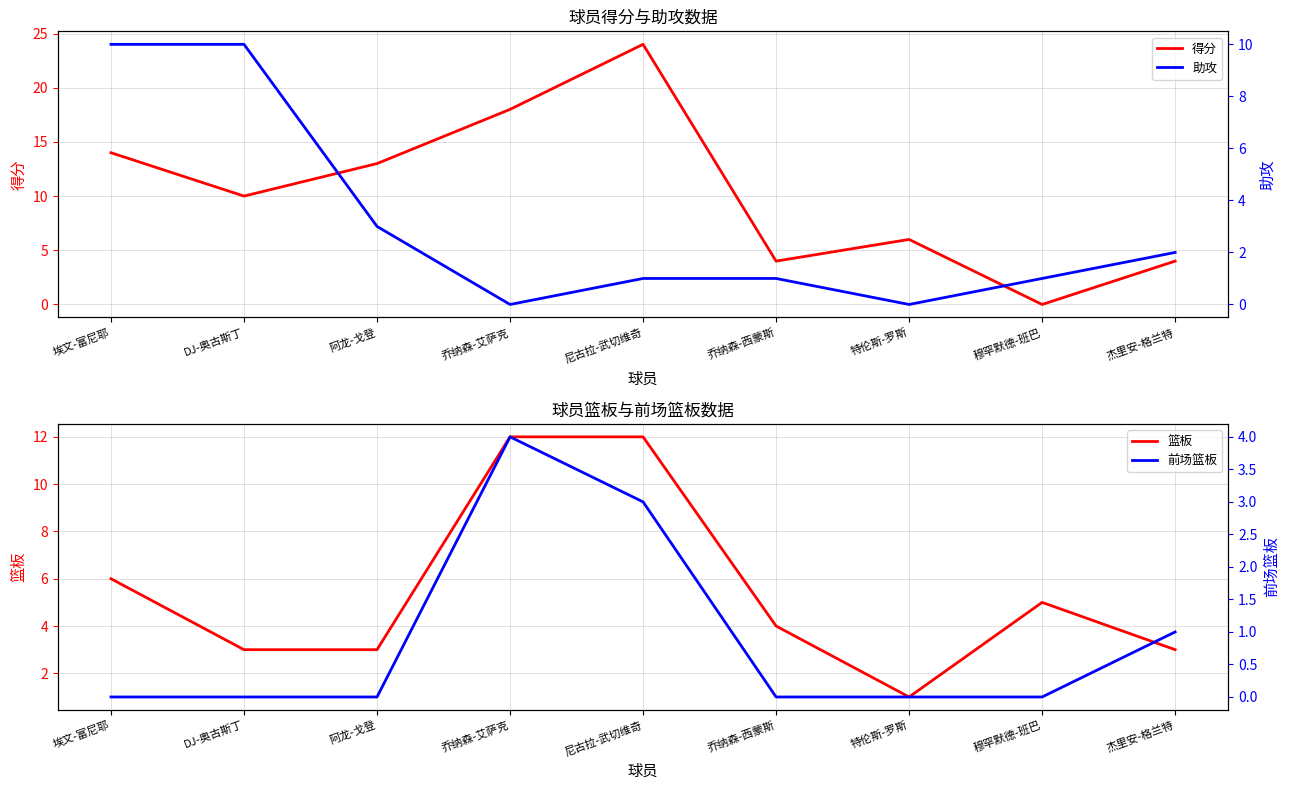

Reading left to right, transcribe all the data shown in this chart.

得分: 14	10	13	18	24	4	6	0	4
篮板: 6	3	3	12	12	4	1	5	3
助攻: 10	10	3	0	1	1	0	1	2
前场篮板: 0	0	0	4	3	0	0	0	1